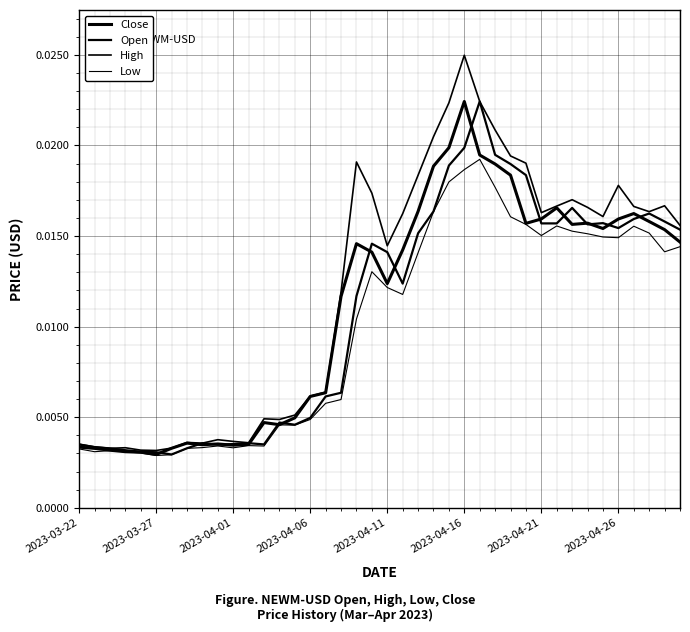

How many lines are shown in the chart?

4